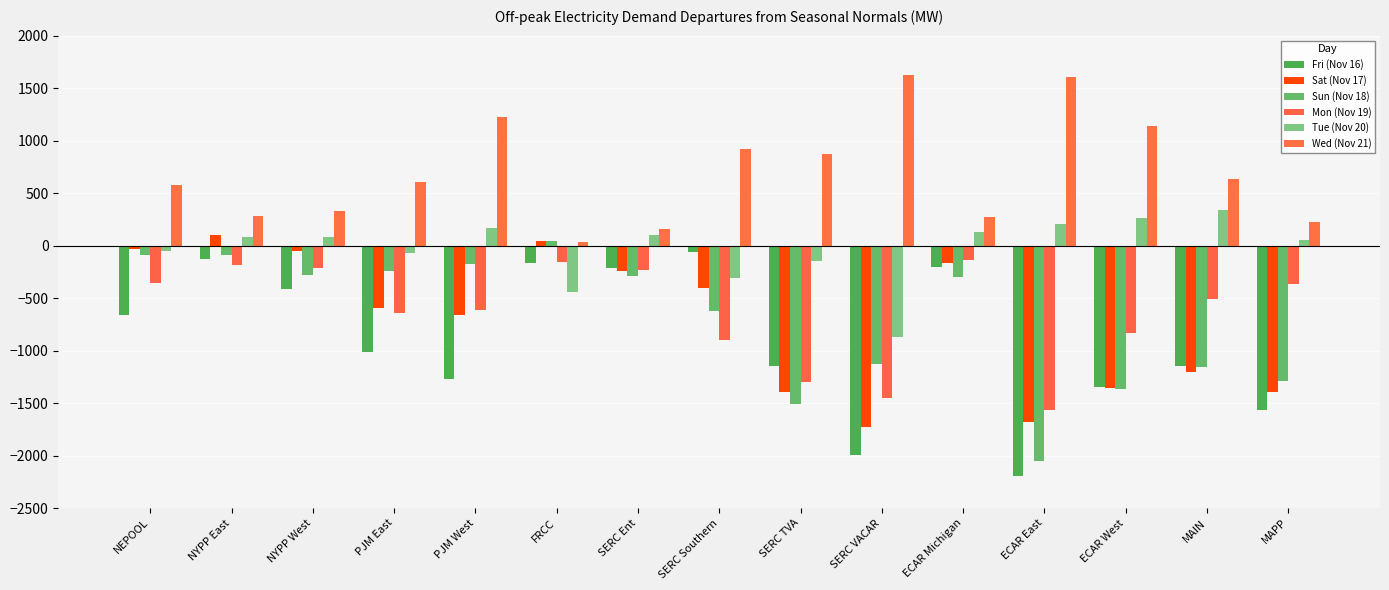

What is the spread (max minus min) of values at ECAR West?

2503.4